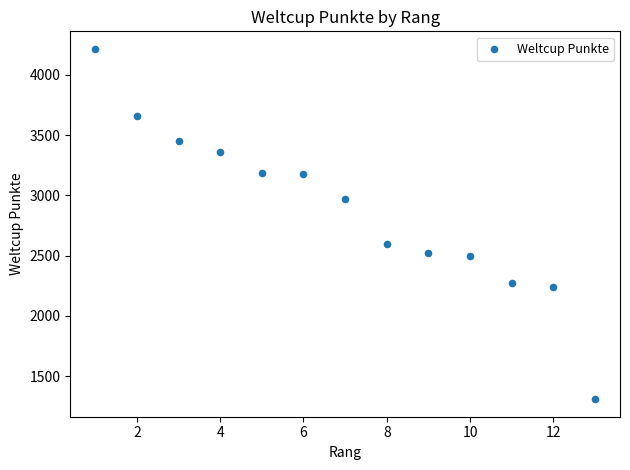

What is the range of X values (max minus min)?

12